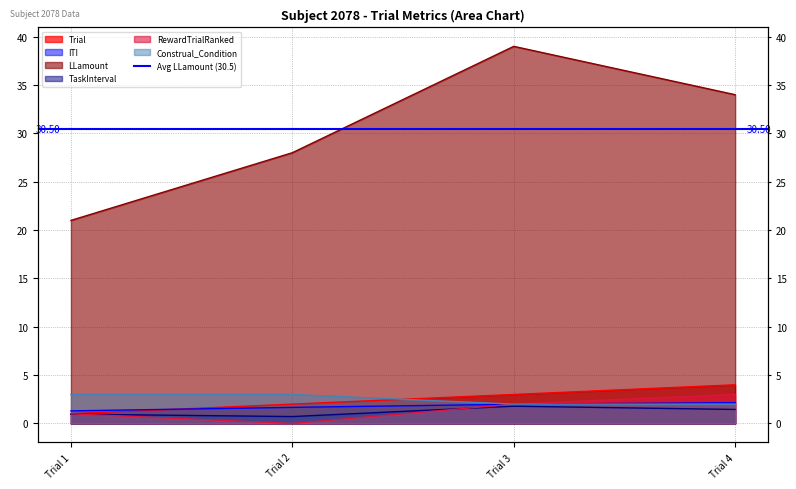

What is the total value across all series at Trial 2?

35.4